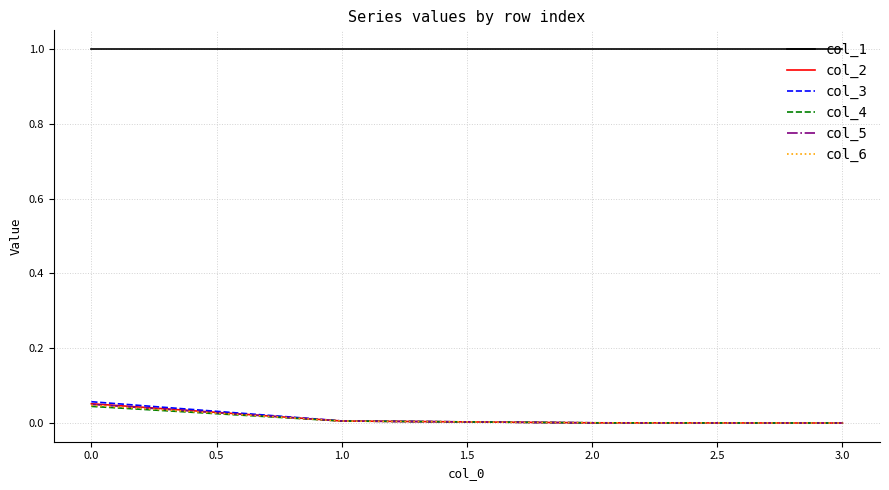

True or false: col_5 and col_3 intersect in this chart.

False